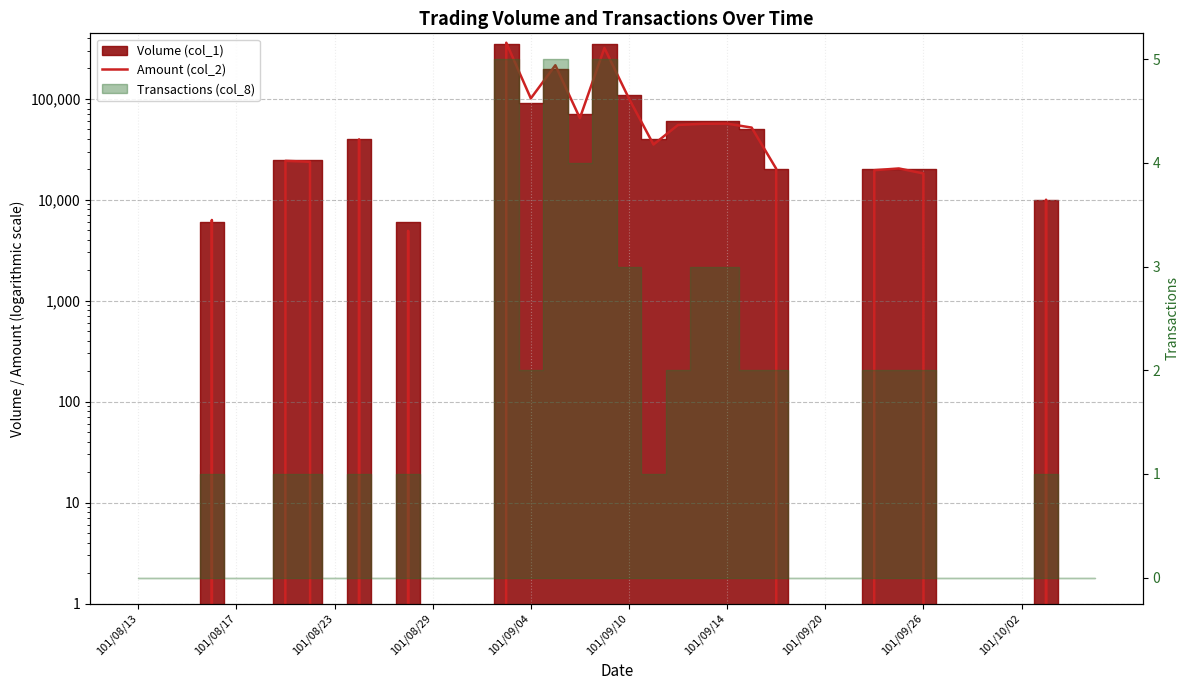

Is it true that the value at 29 is -115971?

False